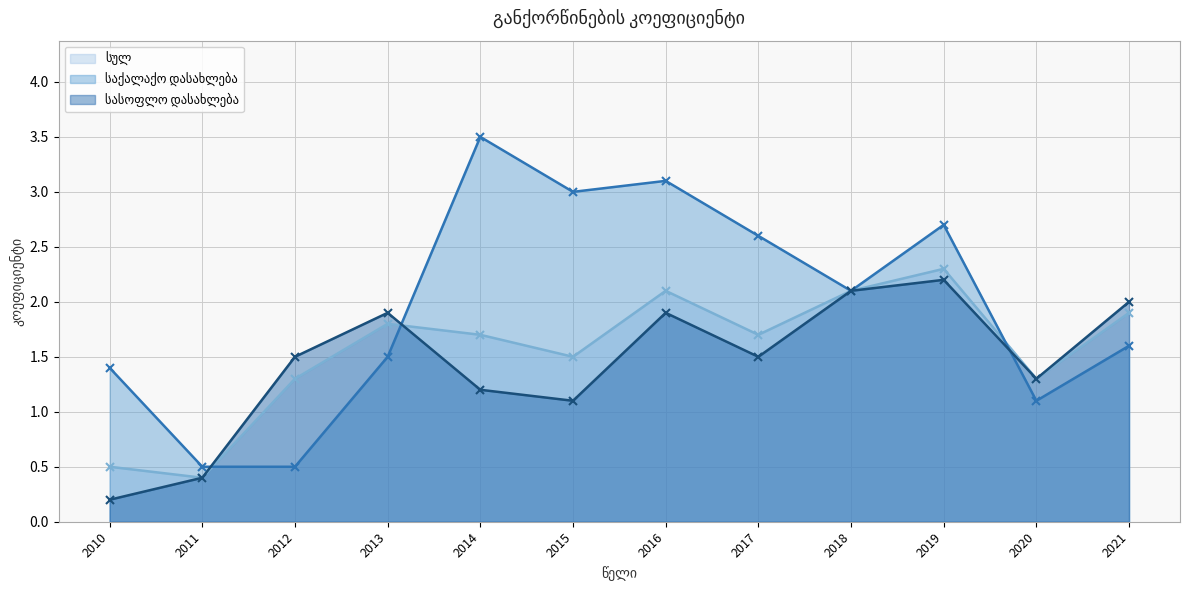

The სასოფლო დასახლება series shows 1.9 at 2013. True or false?

True